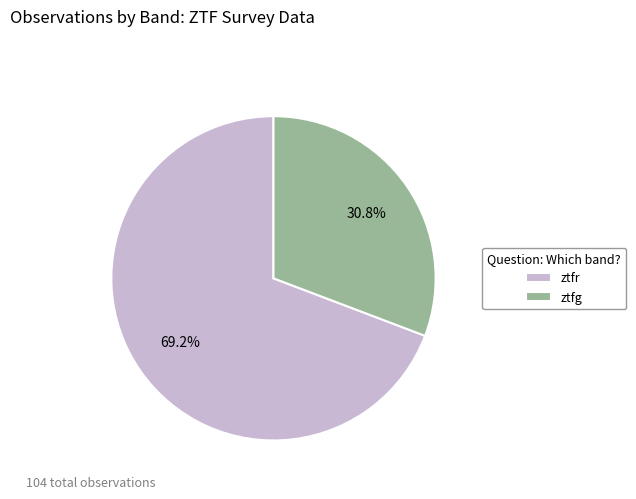

Combined, what portion of the pie is ztfr and ztfg?

100.0%